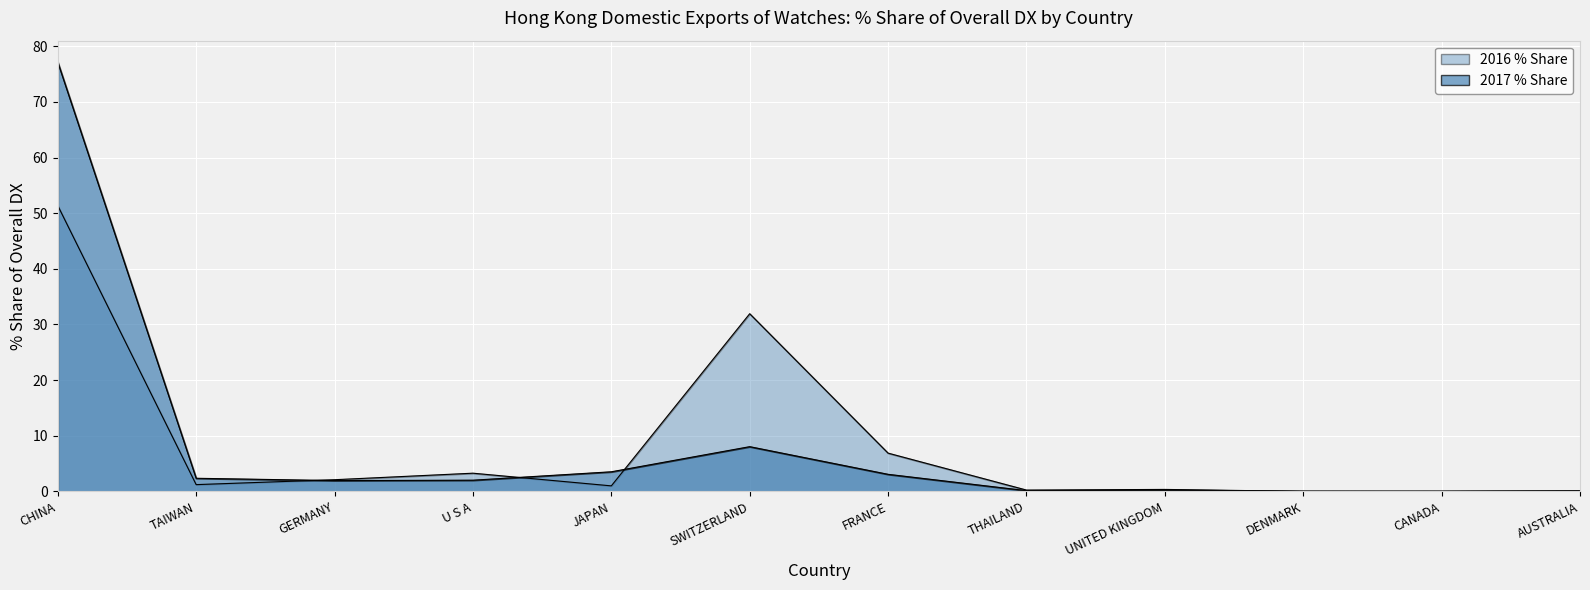

At which label is 2017 closest to 38?

SWITZERLAND